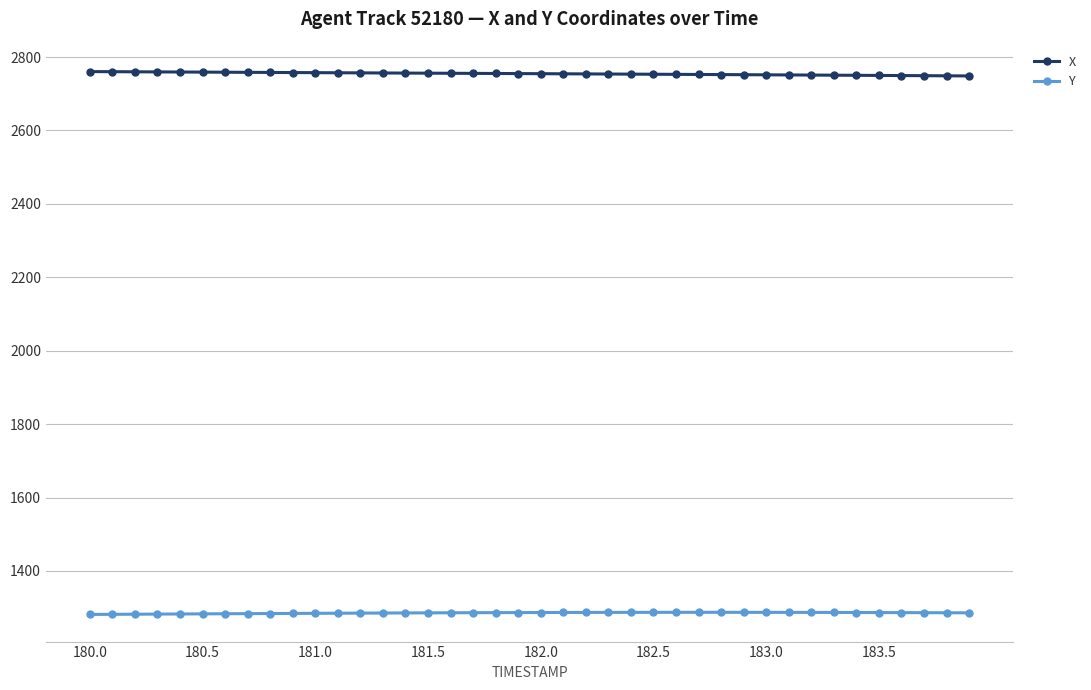

How many data points in X are less than 2755?

20